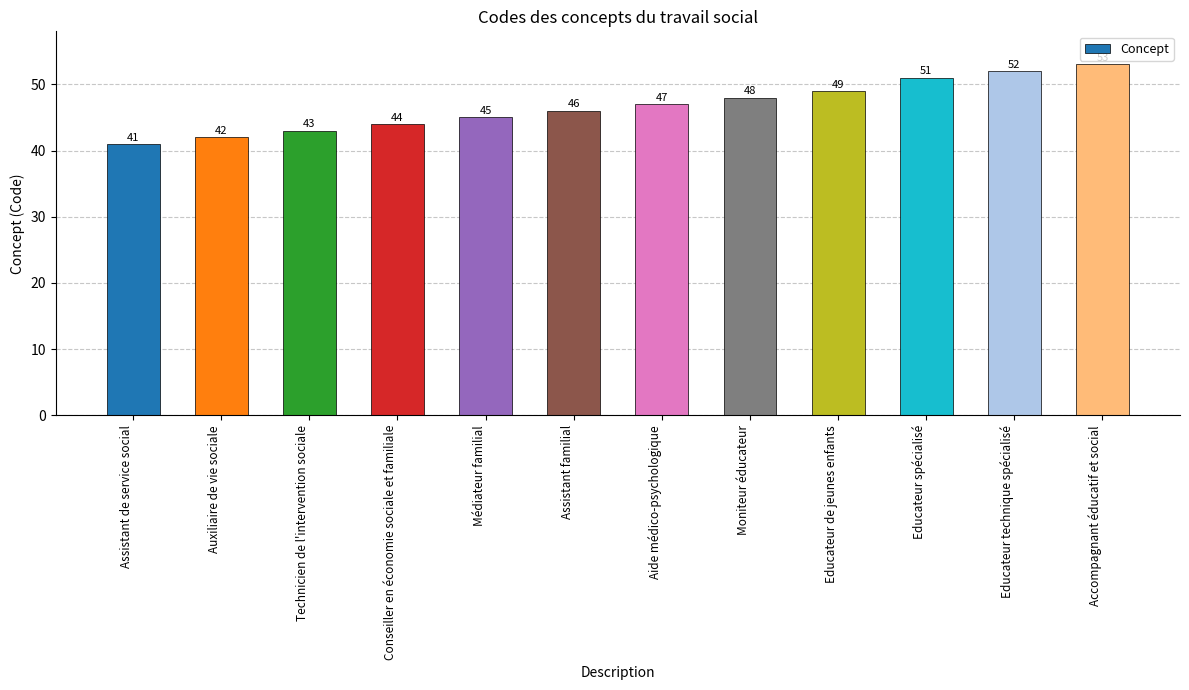

Is it true that the value at Educateur technique spécialisé is 52?

True